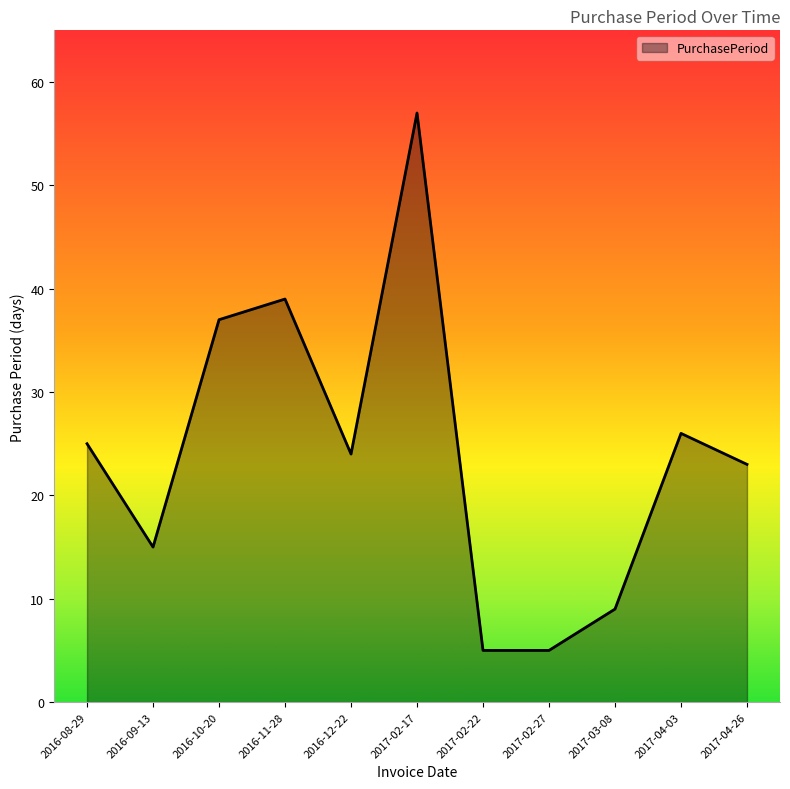

How many lines are shown in the chart?

1